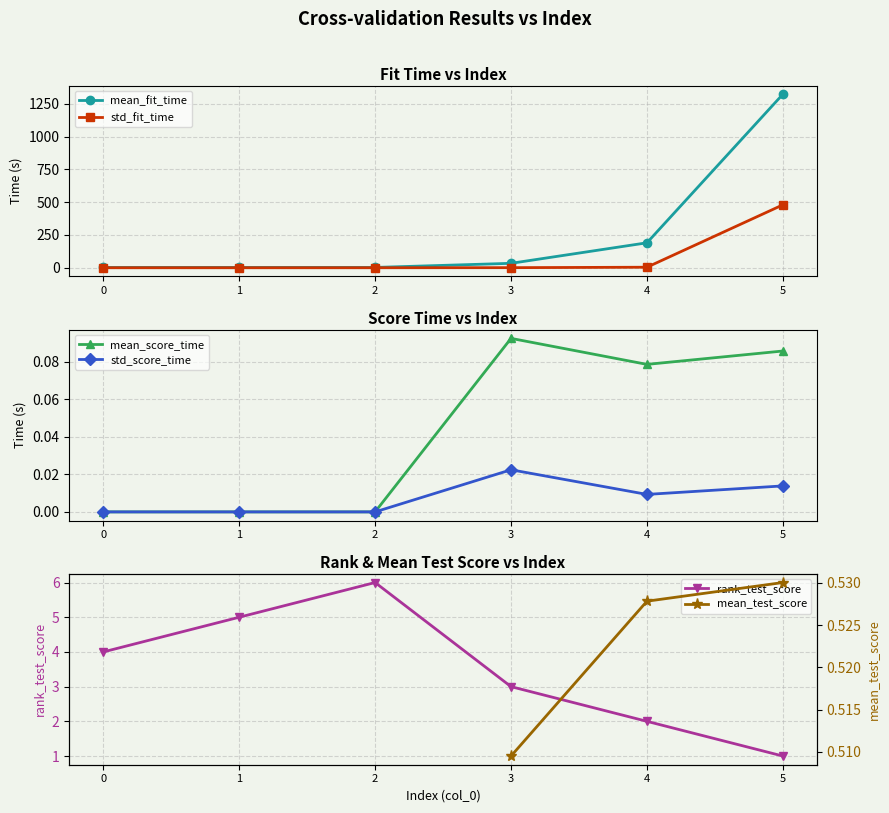

What are all the series names shown in the legend?

mean_fit_time, std_fit_time, mean_score_time, std_score_time, rank_test_score, mean_test_score